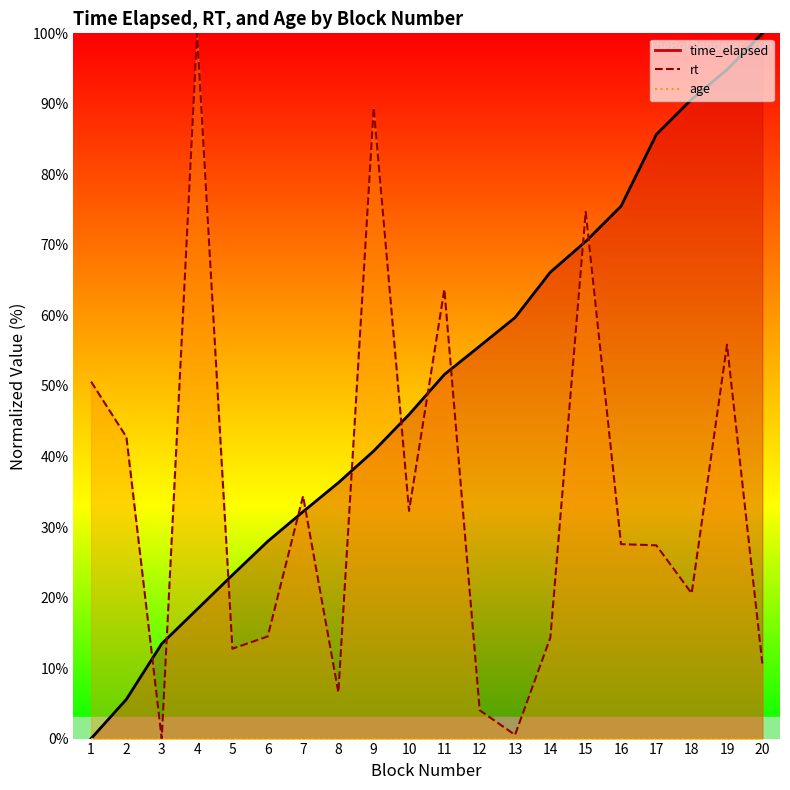

What is the maximum value for rt?

100.0